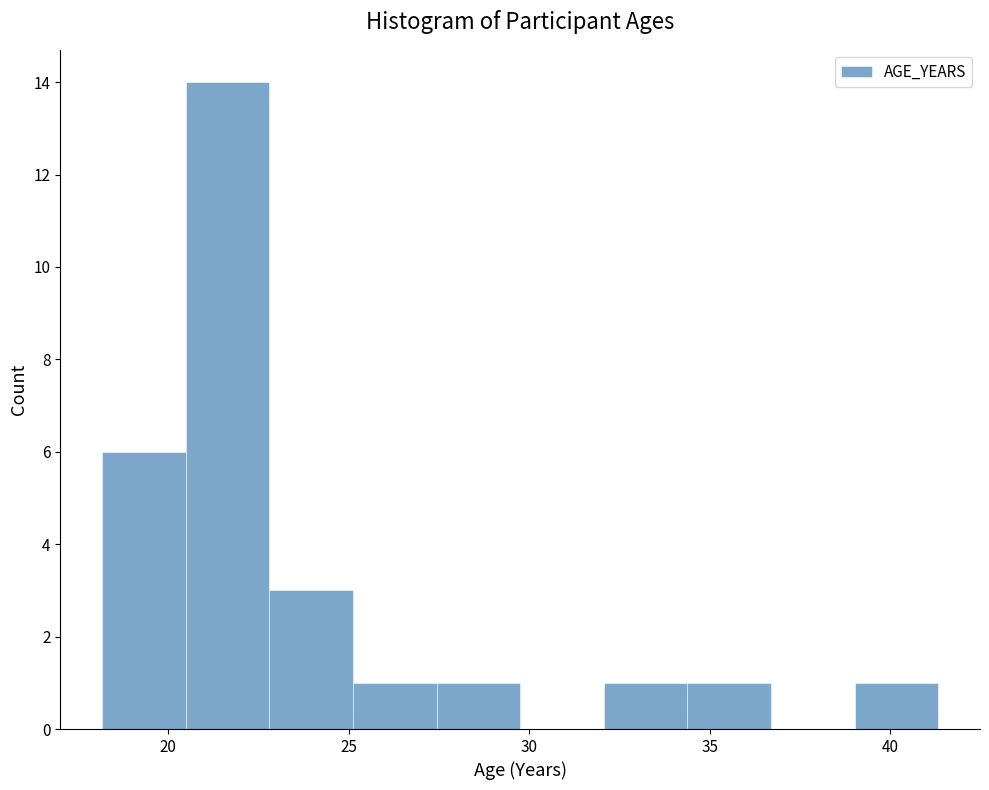

Reading left to right, transcribe this chart: for each bar, give the range it covers on the x-axis and its height. Neither the bar edges nor the heights are printed on the chart, so give them approximately, as read against the axes.

18.0 to 20.5: 6
20.5 to 23.0: 14
23.0 to 25.0: 3
25.0 to 27.5: 1
27.5 to 30.0: 1
30.0 to 32.0: 0
32.0 to 34.5: 1
34.5 to 36.5: 1
36.5 to 39.0: 0
39.0 to 41.5: 1